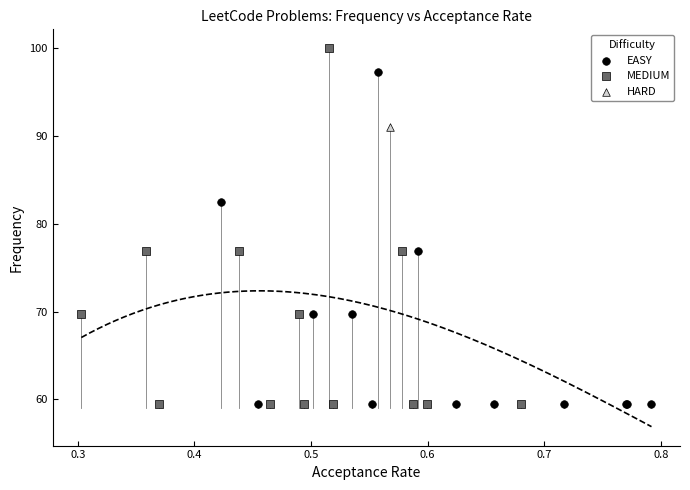

What are all the series names shown in the legend?

EASY, MEDIUM, HARD